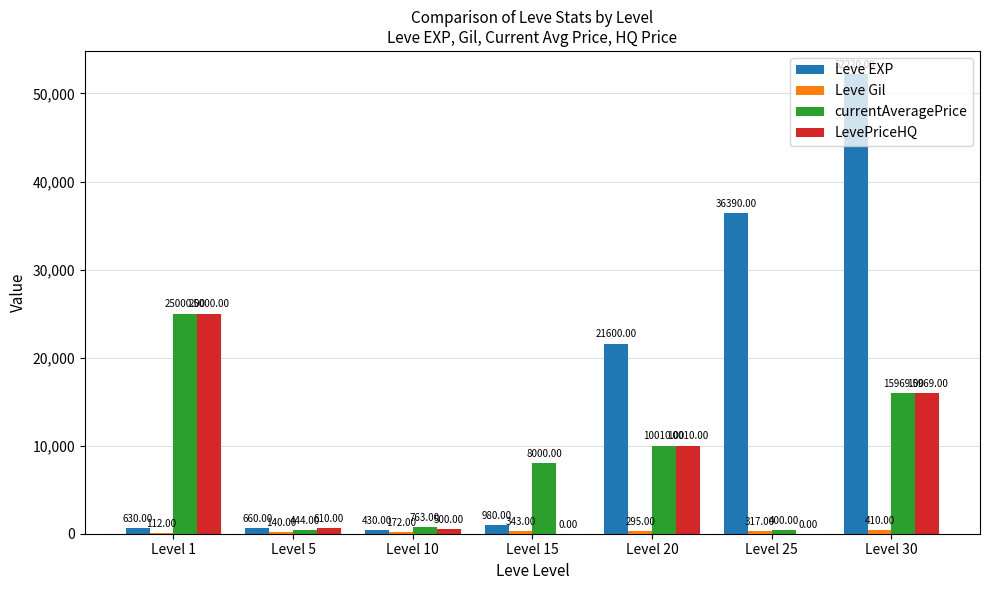

Between Level 1 and Level 20, which series saw the biggest shift?

Leve EXP